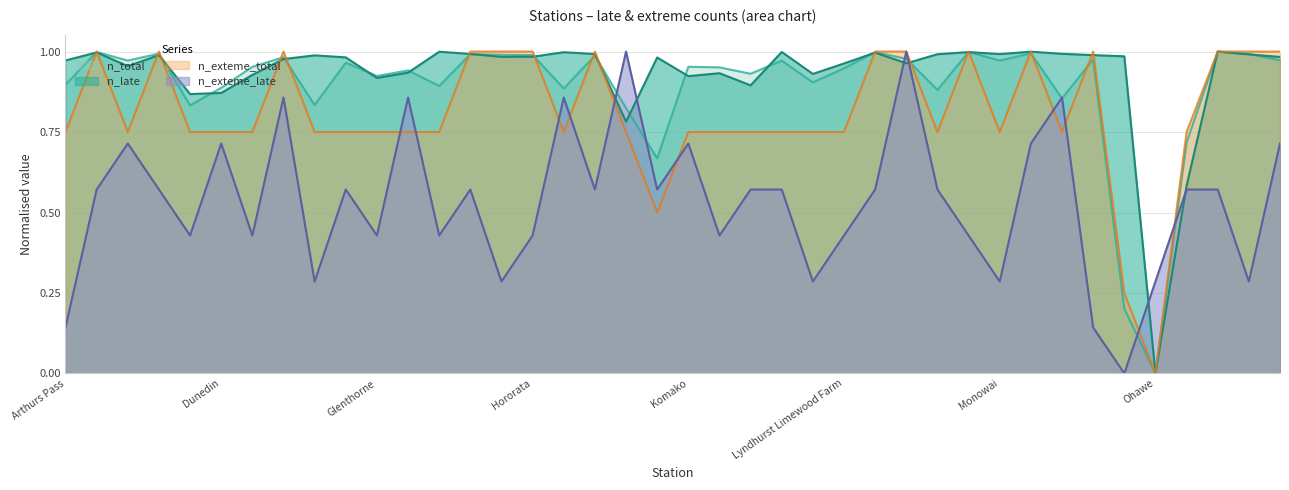

What is the label of the 15th point from the left?

Hawkswood